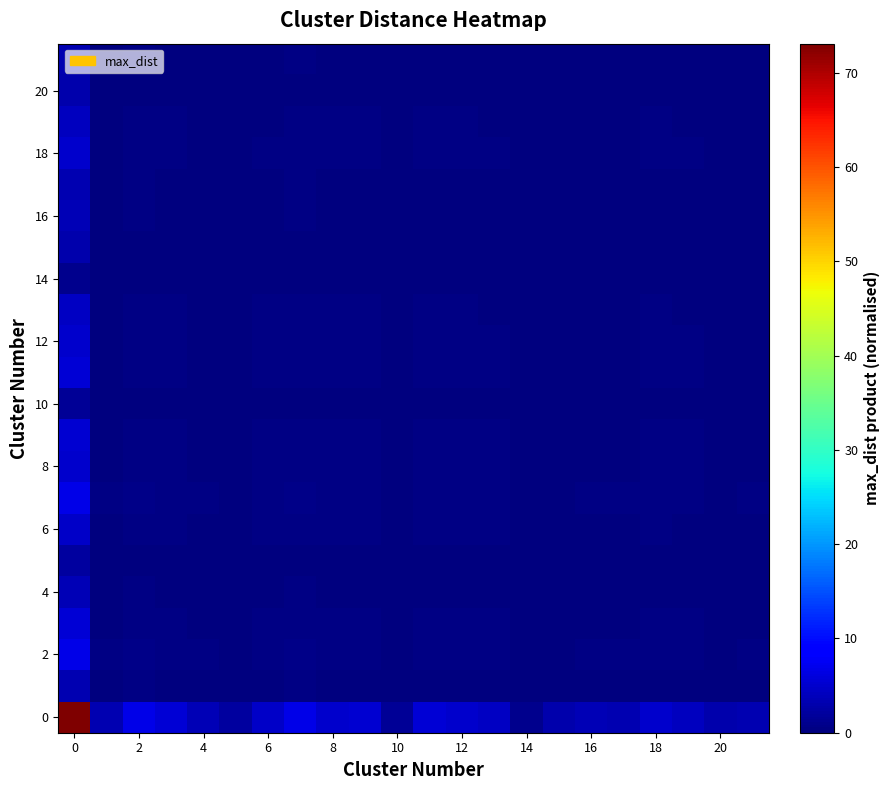

At how many categories does at least one series exceed 31?

1